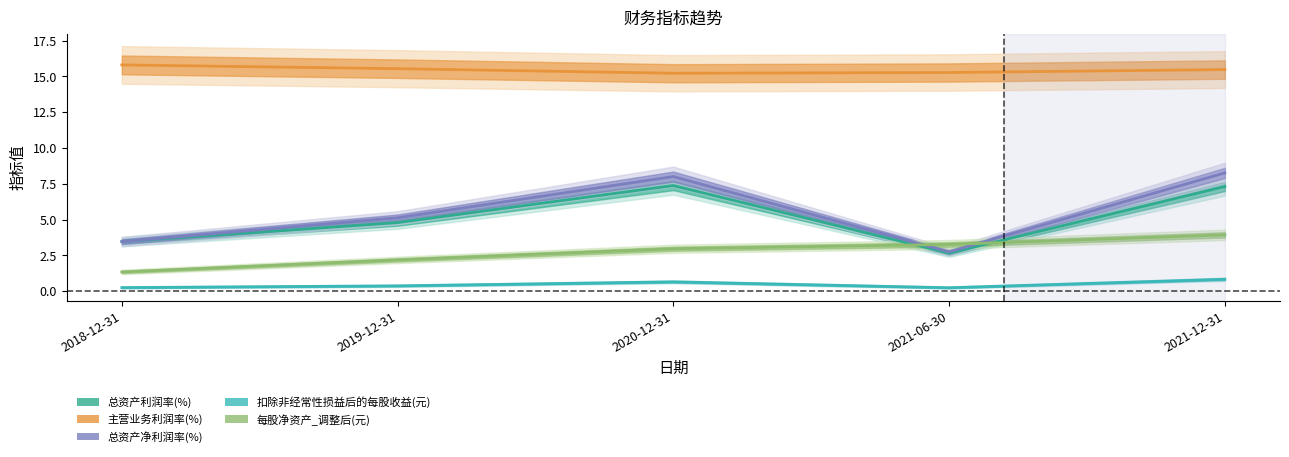

What is the label of the 2nd point from the left?

2019-12-31